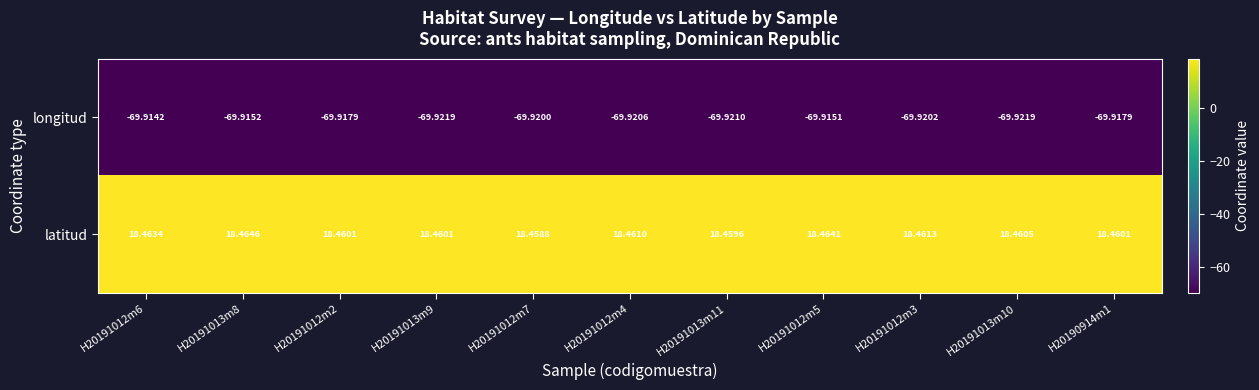

Which series has the largest total across all categories?

latitud